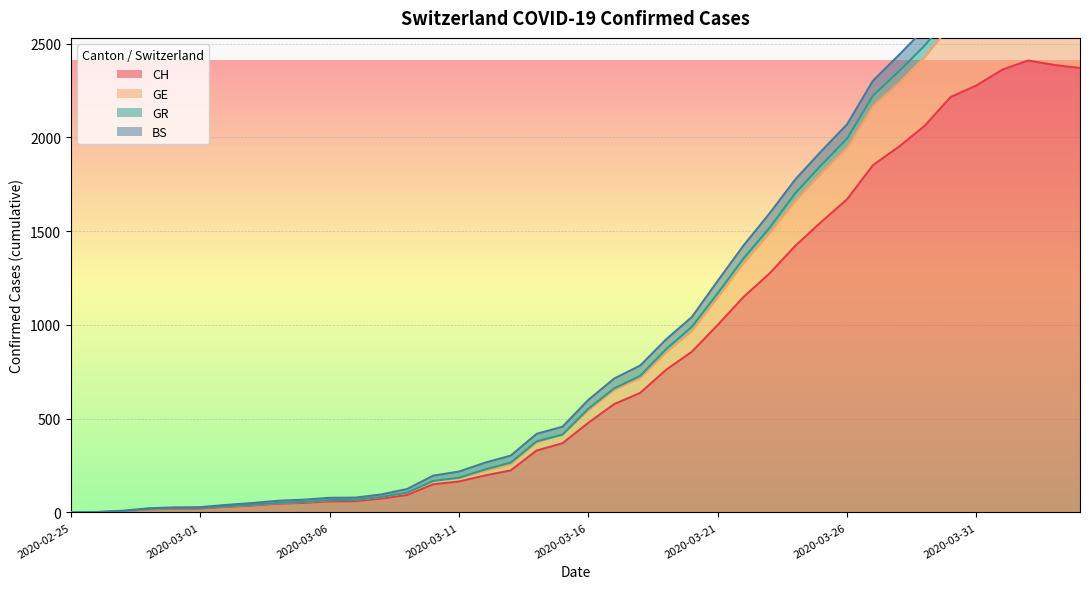

Where is the first local maximum for CH?

2020-04-02